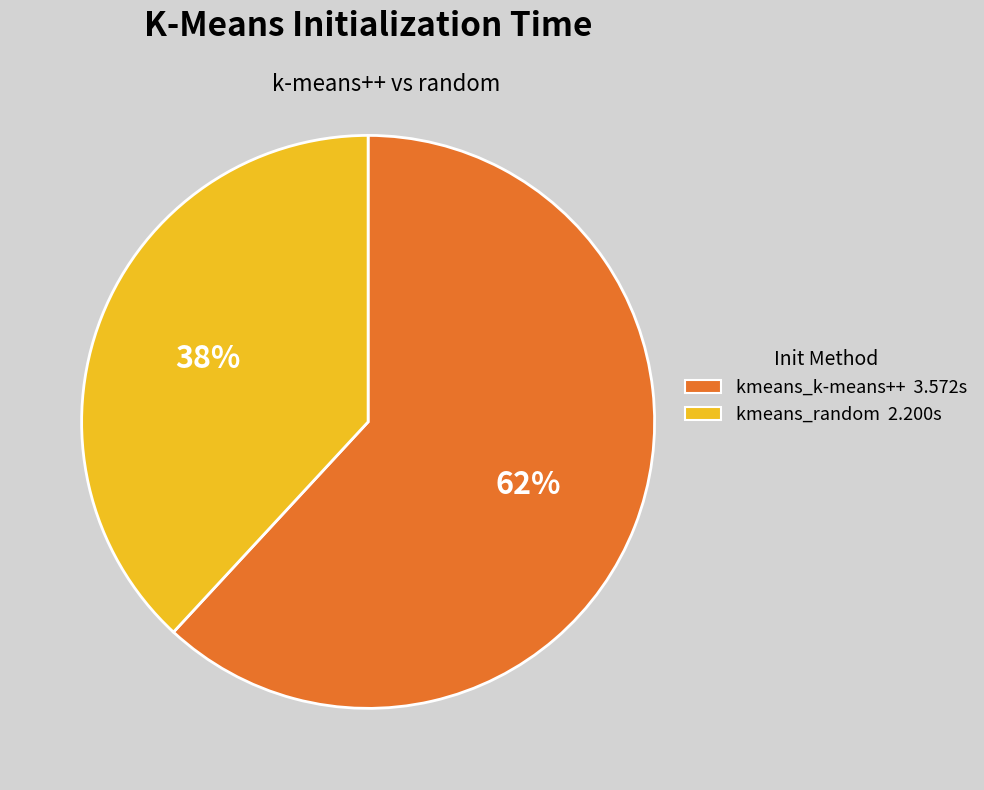

Rank the categories by value from highest to lowest.

kmeans_k-means++, kmeans_random